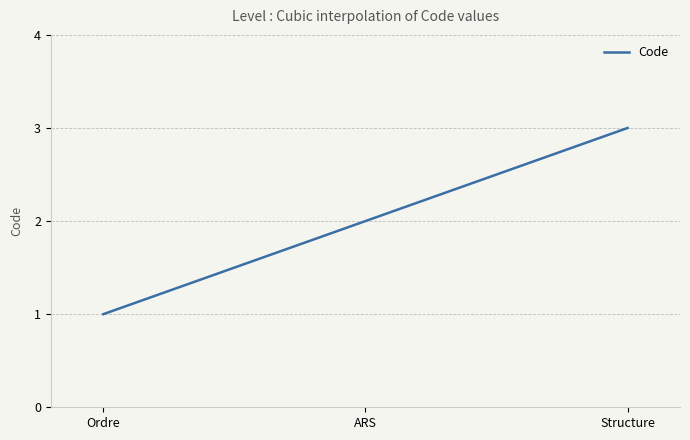

List the labels in order of value, smallest first.

Ordre, ARS, Structure